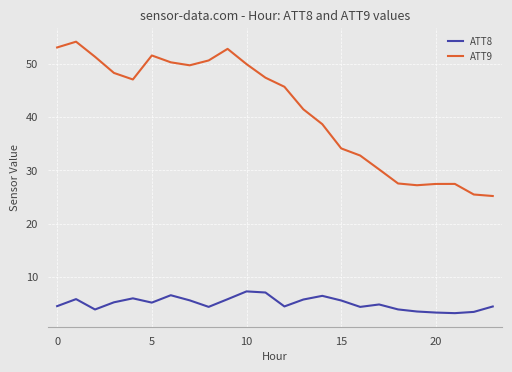

True or false: ATT9 and ATT8 intersect in this chart.

False